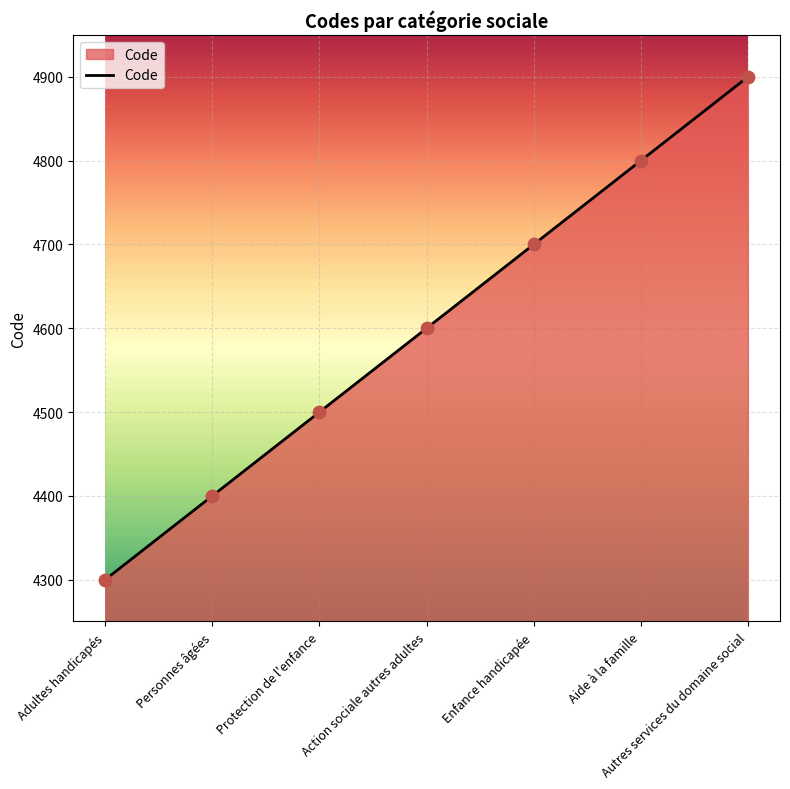

What is the change in value from Adultes handicapés to Personnes âgées?

+100